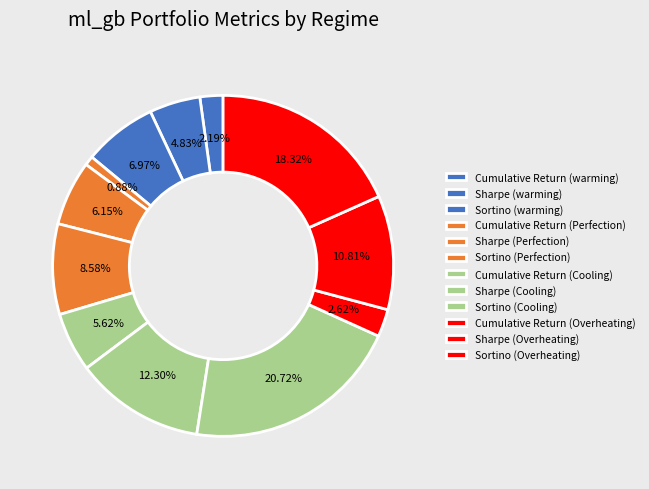

Combined, what portion of the pie is Sharpe (Perfection) and Cumulative Return (warming)?

8.3%